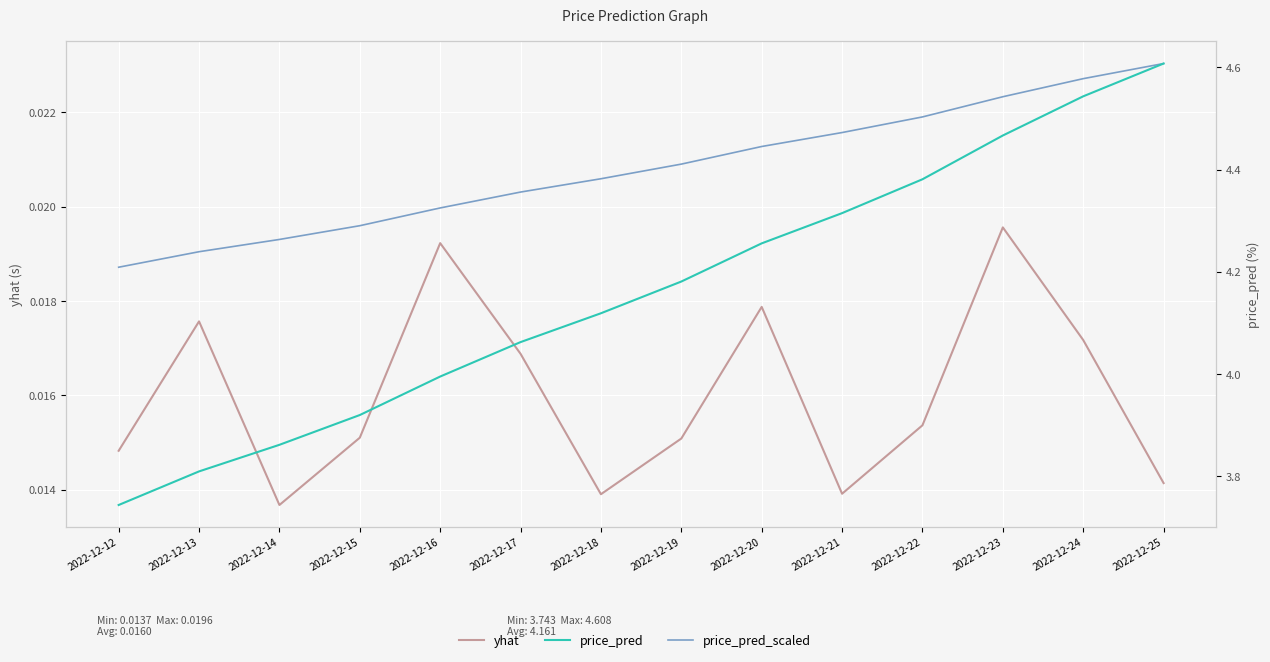

True or false: price_pred and yhat intersect in this chart.

False